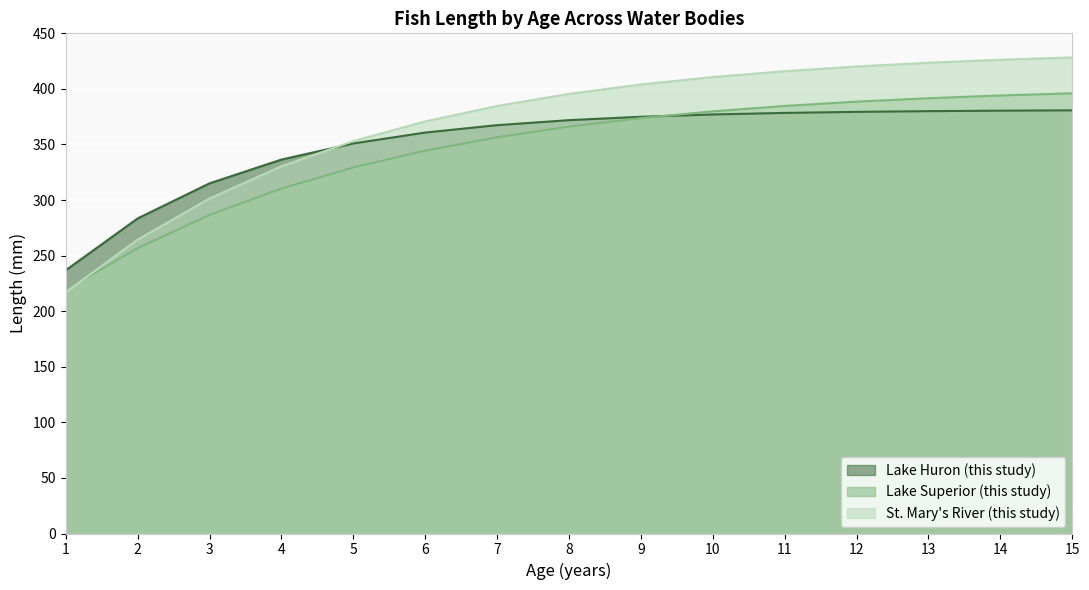

Rank the series by their average value, from lowest to highest.

Lake Superior (this study), Lake Huron (this study), St. Mary's River (this study)